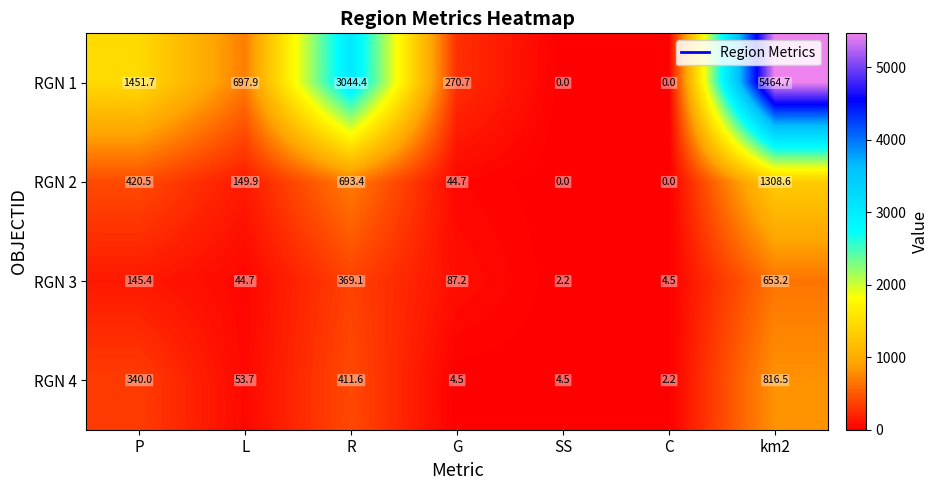

Reading right to left, transcribe all the data shown in this chart.

RGN 1: 5464.7	0.0	0.0	270.7	3044.4	697.9	1451.7
RGN 2: 1308.6	0.0	0.0	44.7	693.4	149.9	420.5
RGN 3: 653.2	4.5	2.2	87.2	369.1	44.7	145.4
RGN 4: 816.5	2.2	4.5	4.5	411.6	53.7	340.0